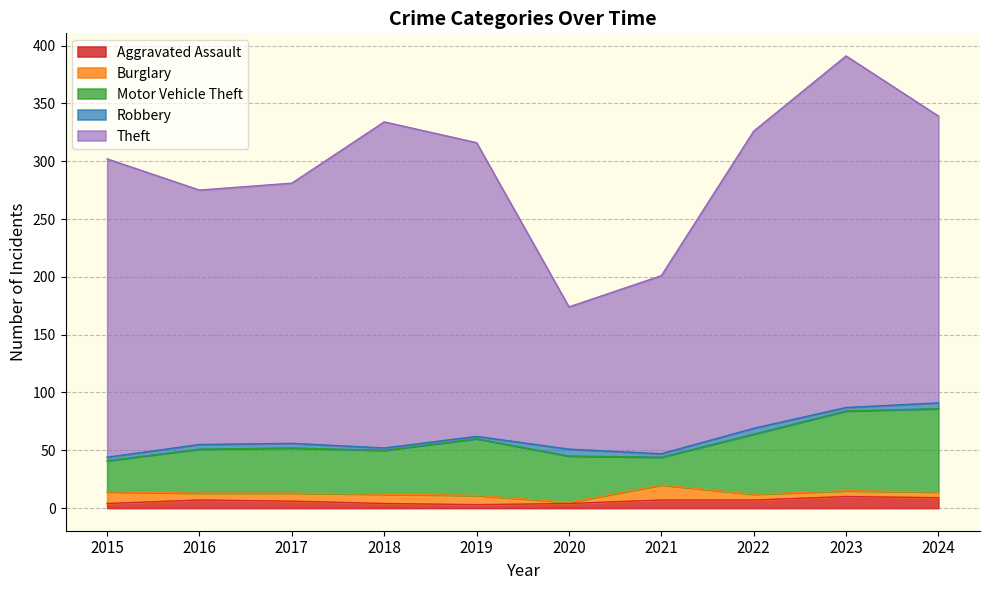

Count the Aggravated Assault values in the range 4 to 7.

7